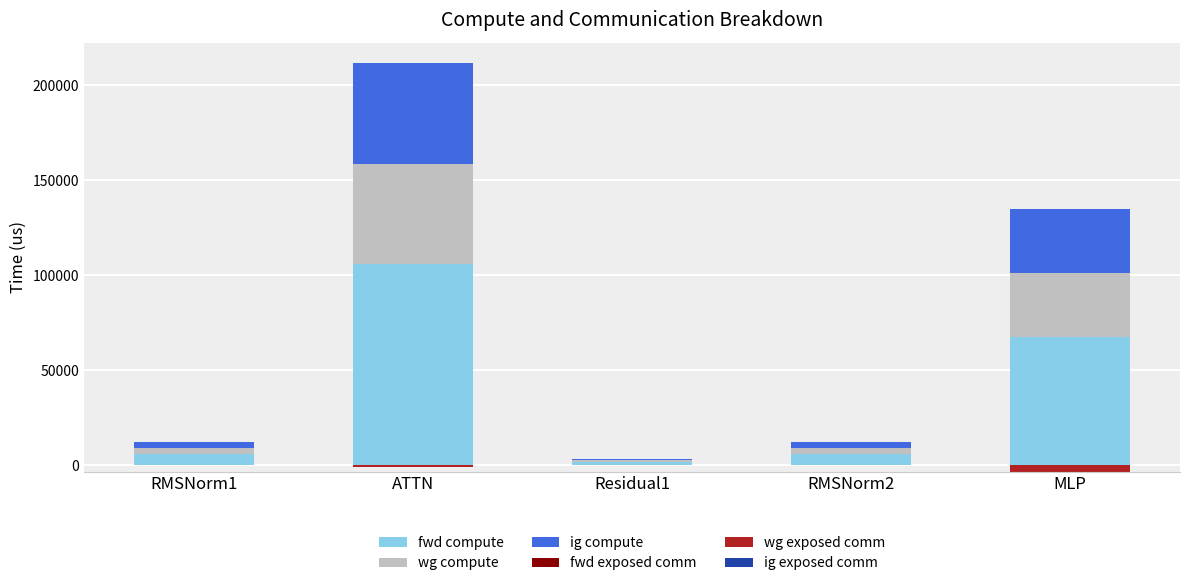

Rank the categories by wg compute value from lowest to highest.

Residual1, RMSNorm1, RMSNorm2, MLP, ATTN